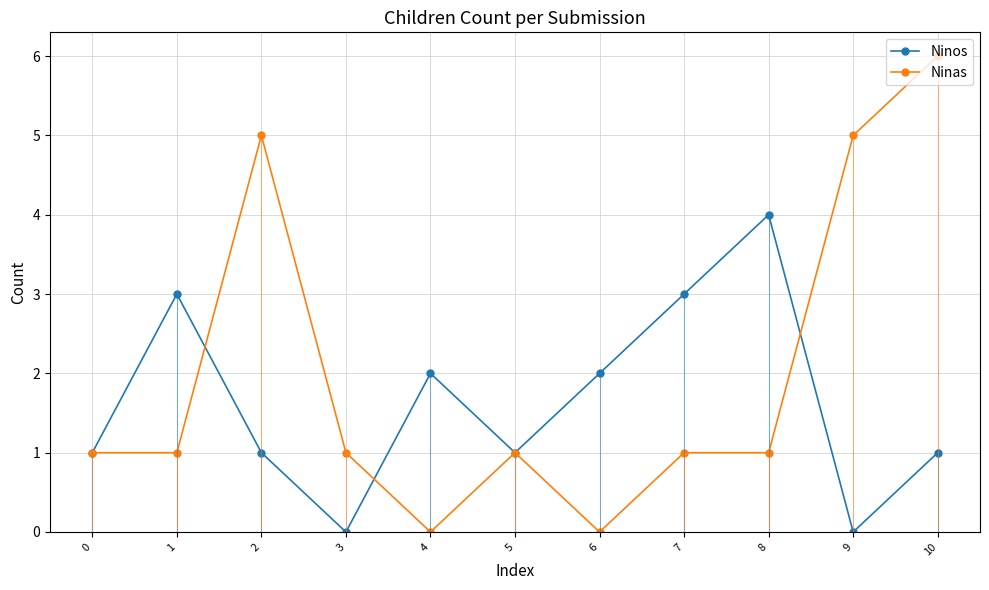

Reading right to left, extract all data points from this chart.

Ninos: 1	0	4	3	2	1	2	0	1	3	1
Ninas: 6	5	1	1	0	1	0	1	5	1	1